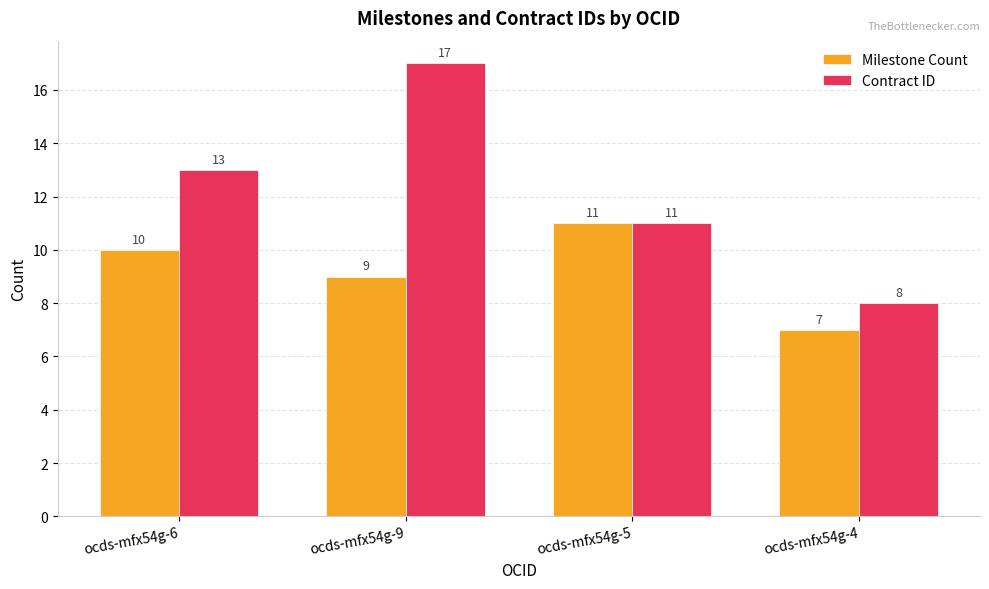

What is the difference between the highest and lowest values at ocds-mfx54g-9?

8